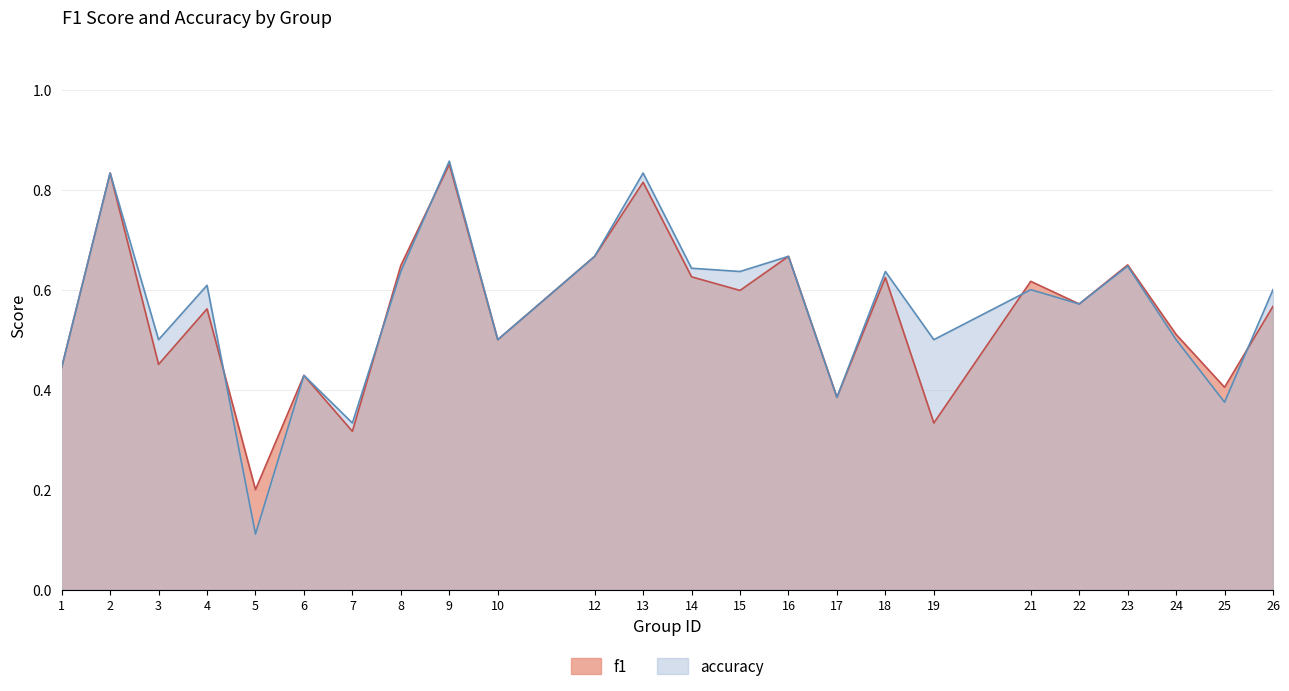

Which series has the largest range (max minus min)?

accuracy